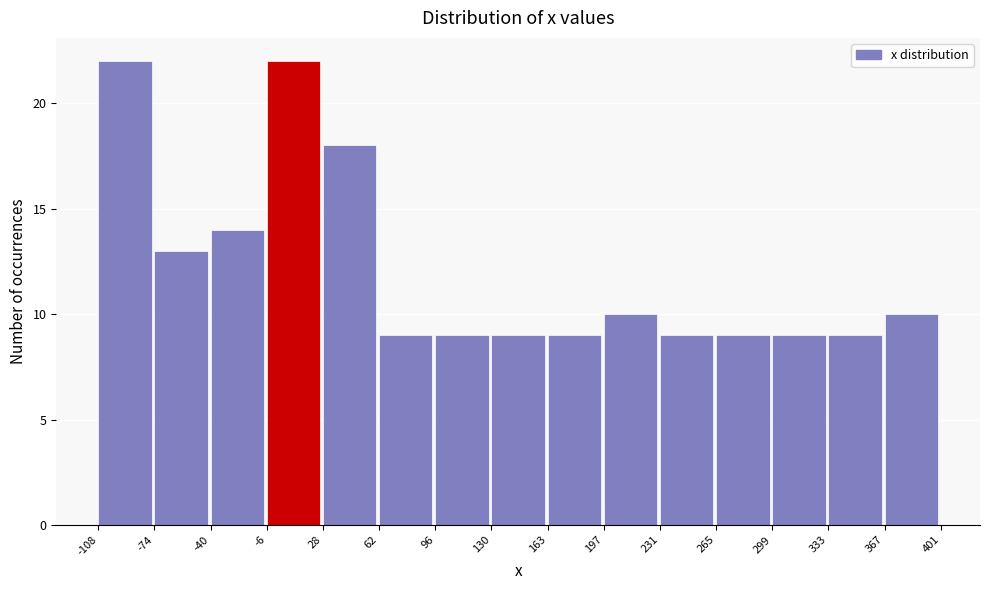

Reading left to right, list every bar in this chart as the range it spans on the x-axis followed by its height. The values are not printed on the chart, so give them approximately, as read against the axis.

-108 to -74: 22
-74 to -40: 13
-40 to -6: 14
-6 to 28: 22
28 to 62: 18
62 to 96: 9
96 to 130: 9
130 to 163: 9
163 to 197: 9
197 to 231: 10
231 to 265: 9
265 to 299: 9
299 to 333: 9
333 to 367: 9
367 to 401: 10